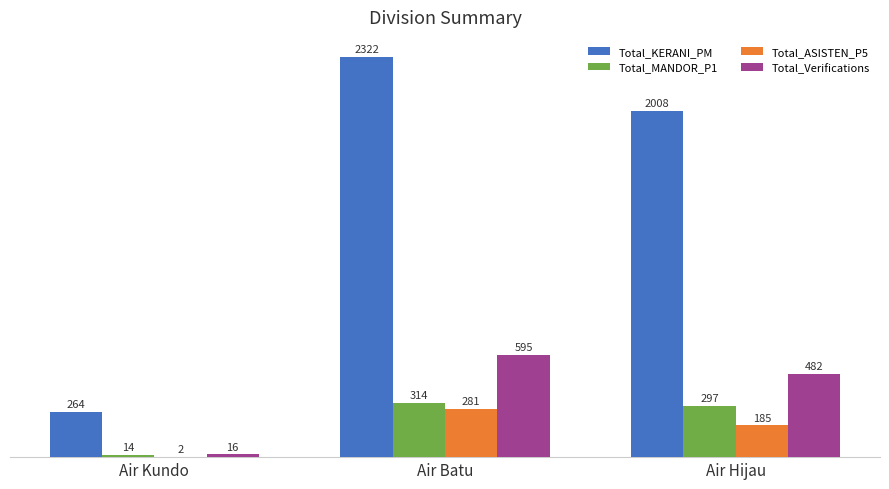

Reading left to right, extract all data points from this chart.

Total_KERANI_PM: Air Kundo=264	Air Batu=2322	Air Hijau=2008
Total_MANDOR_P1: Air Kundo=14	Air Batu=314	Air Hijau=297
Total_ASISTEN_P5: Air Kundo=2	Air Batu=281	Air Hijau=185
Total_Verifications: Air Kundo=16	Air Batu=595	Air Hijau=482